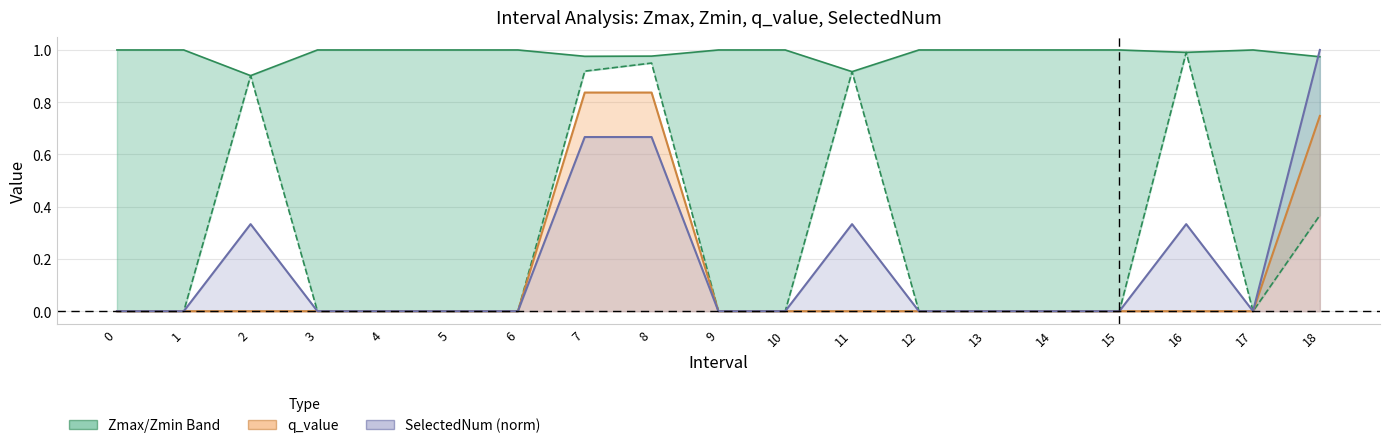

In Zmax, how many points are higher than both neighbors (excluding endpoints)?

1